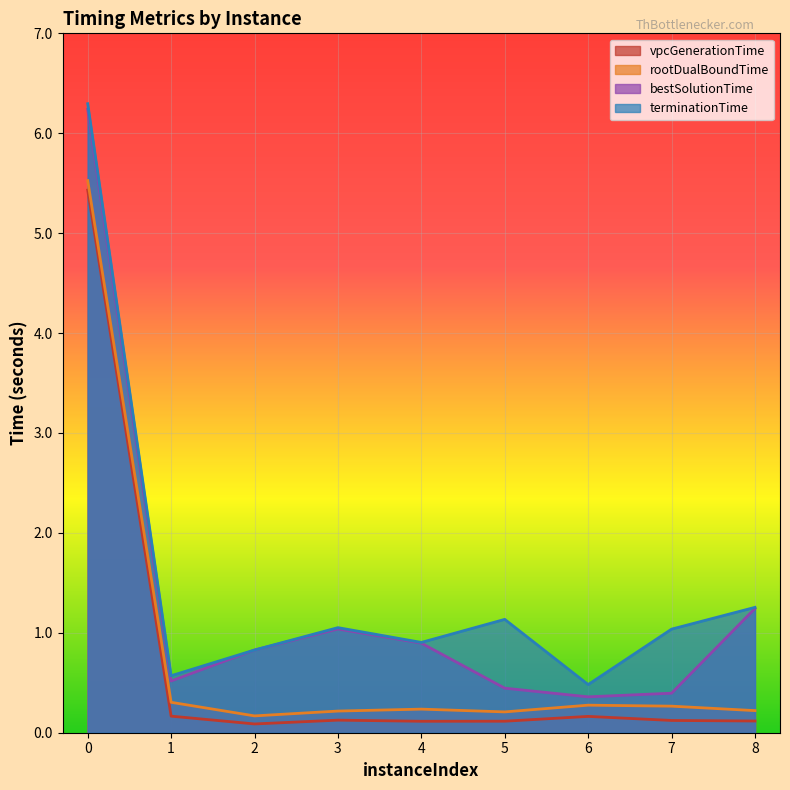

At 4, list the series in order from largest to smallest.

terminationTime, bestSolutionTime, rootDualBoundTime, vpcGenerationTime